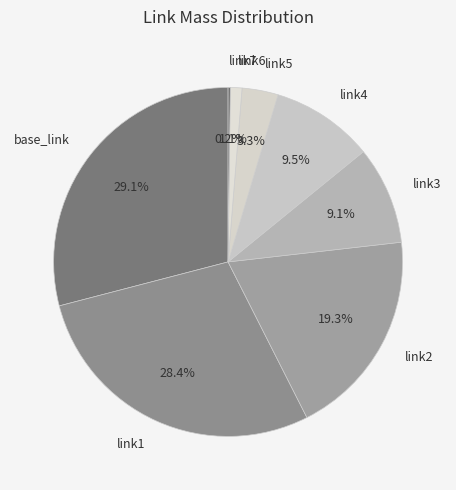

Does link4 represent more than half of the total?

No